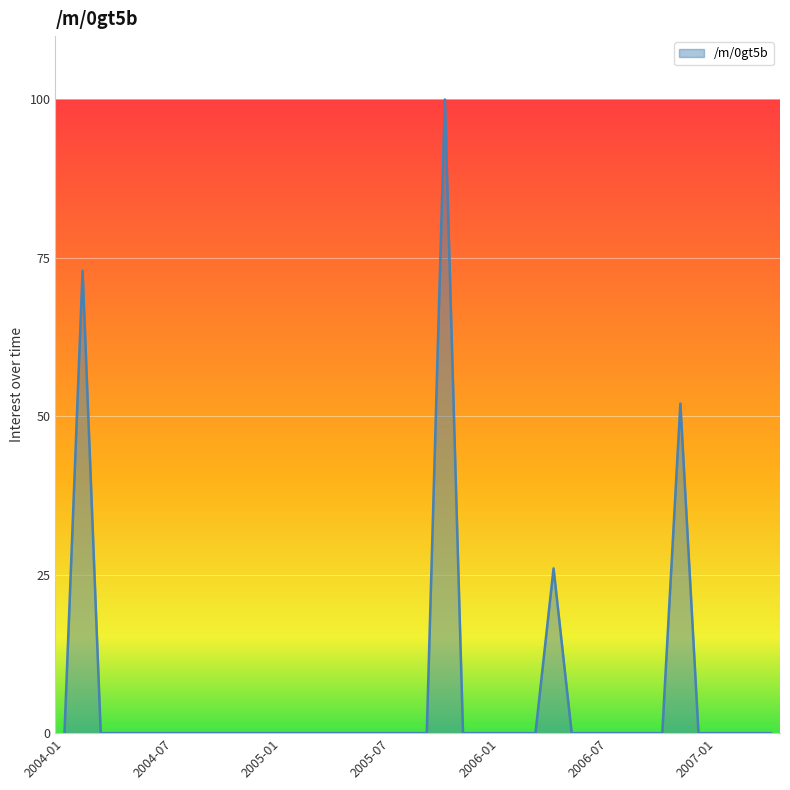

What is the greatest value displayed?

100